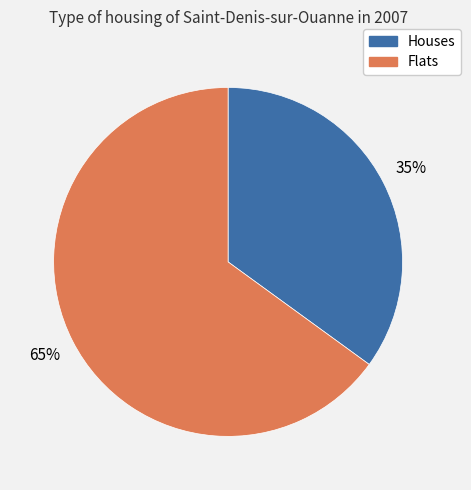

To the nearest percent, what is the average slice percentage?

50%